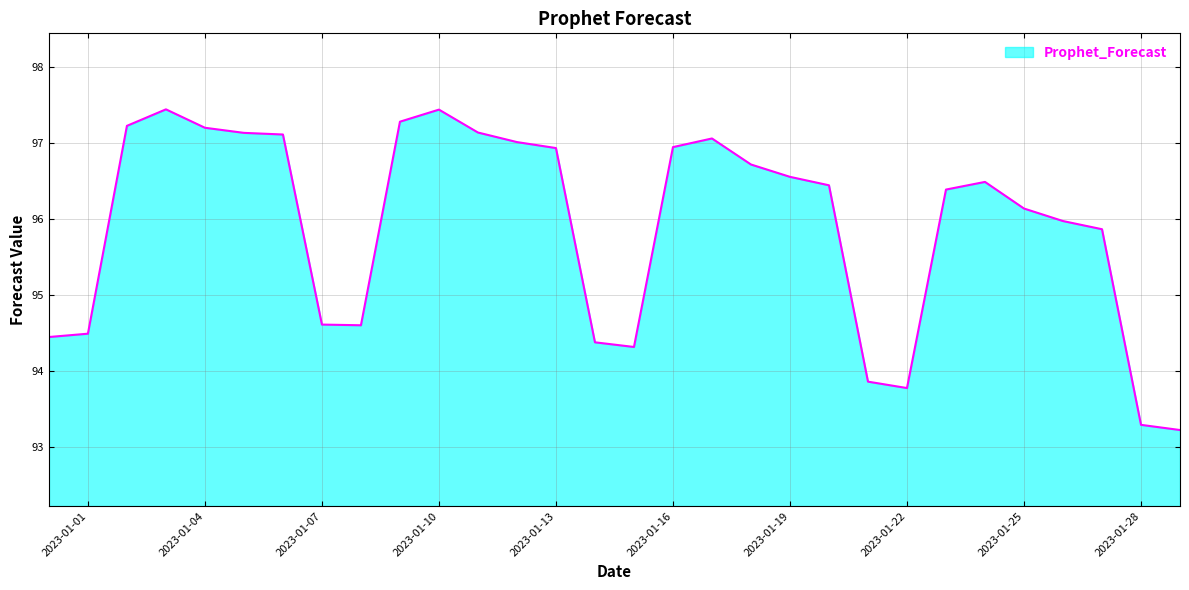

What is the maximum value shown in the chart?

97.4